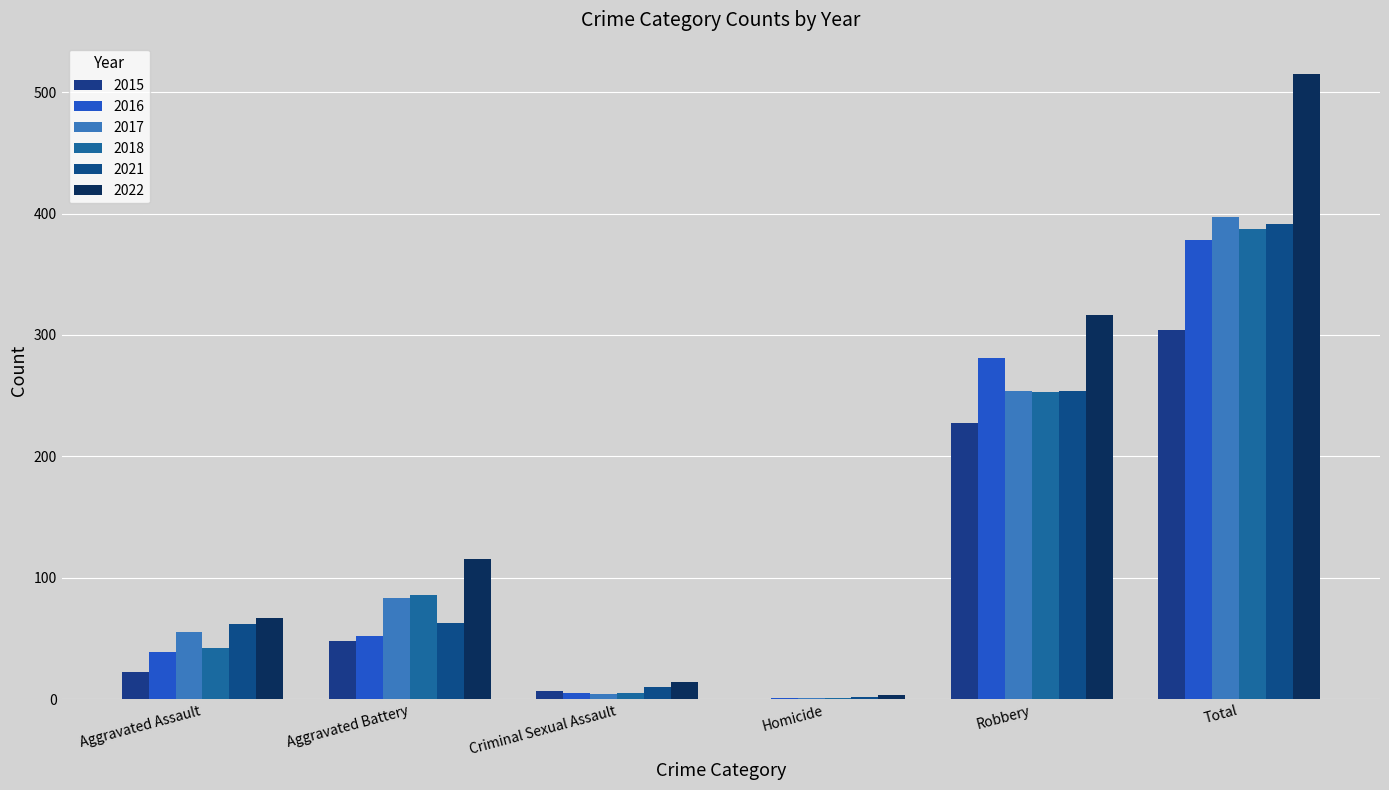

How many categories are shown in the chart?

6